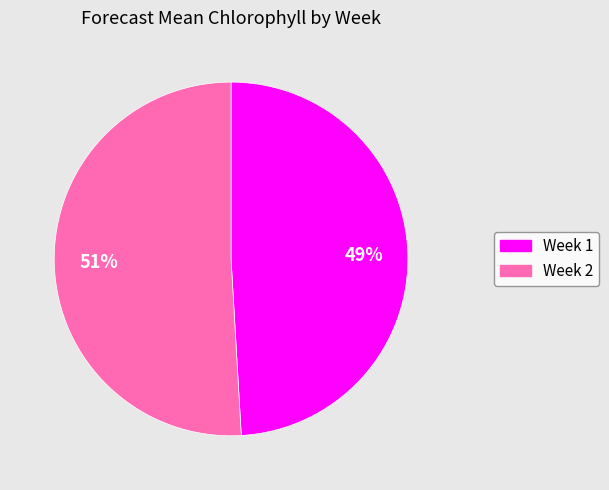

Is there a majority slice in this chart?

Yes